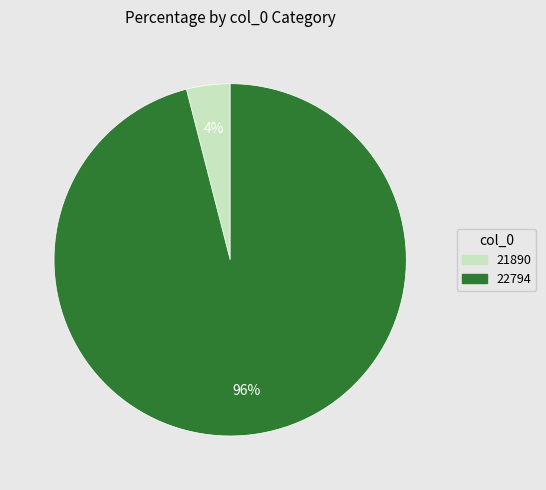

What percentage is the 21890 slice, to the nearest percent?

4%